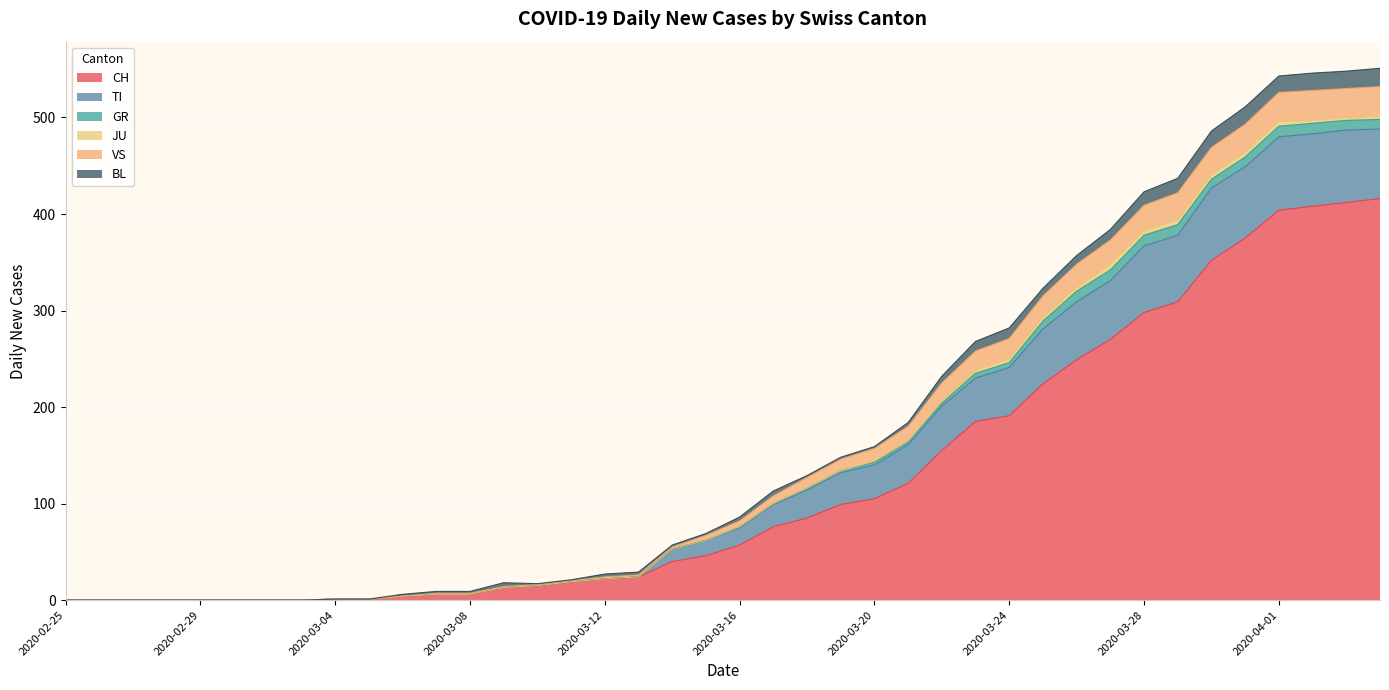

What is the highest value of the CH series?

416